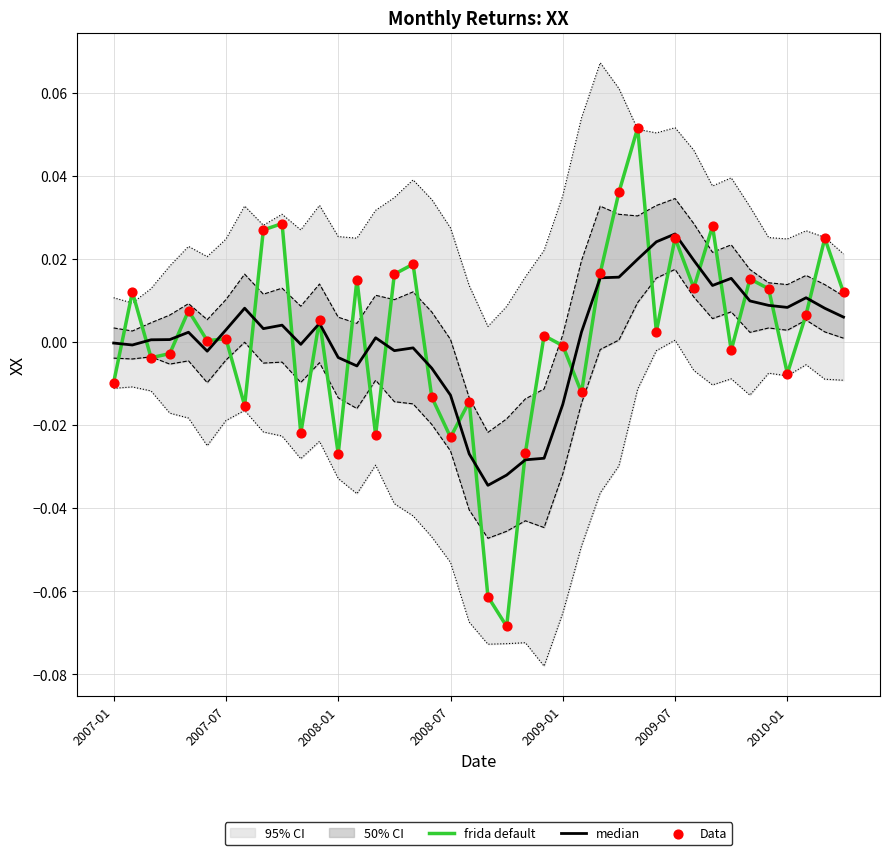

Which series has the largest Y range (max minus min)?

frida default